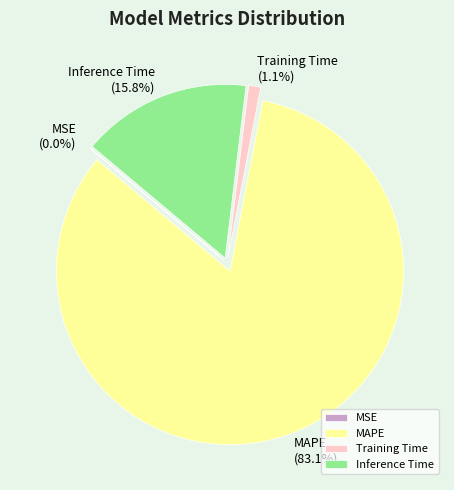

Which category has the biggest portion of the pie?

MAPE